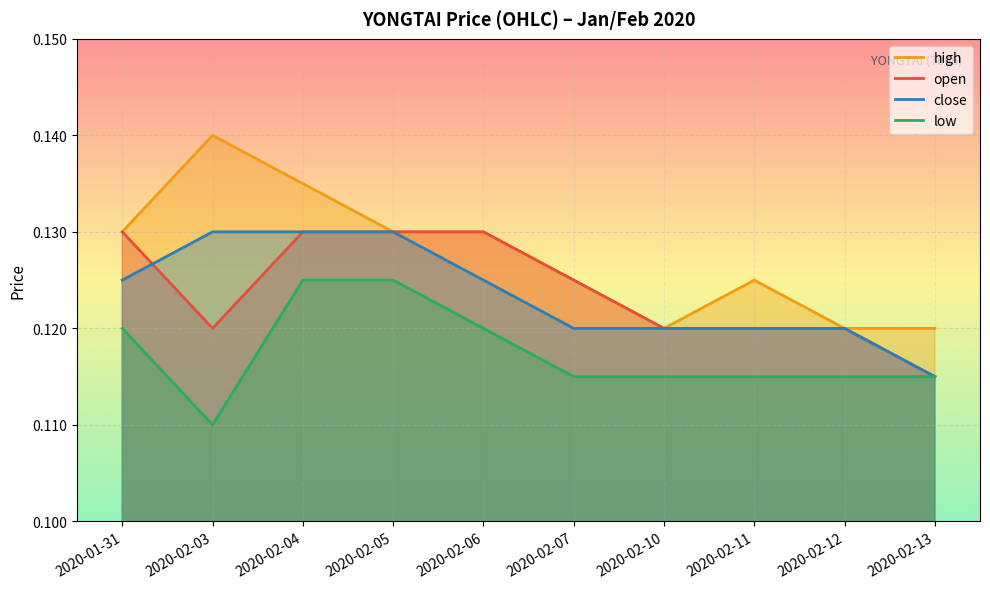

Count the number of data series in this chart.

4